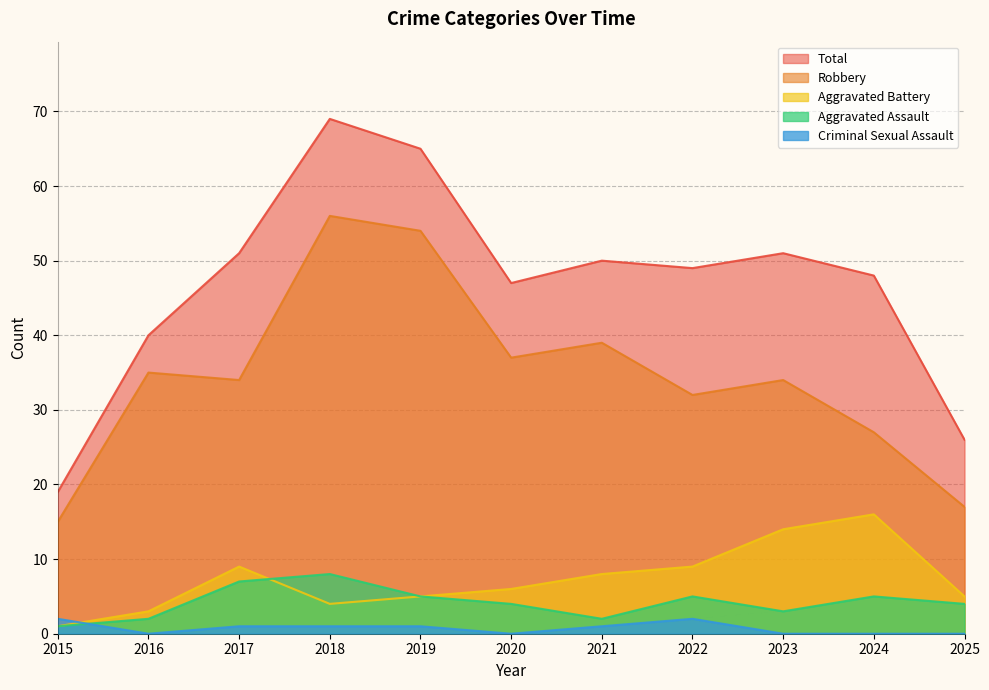

After their last crossing, which series has the higher values: Criminal Sexual Assault or Aggravated Assault?

Aggravated Assault